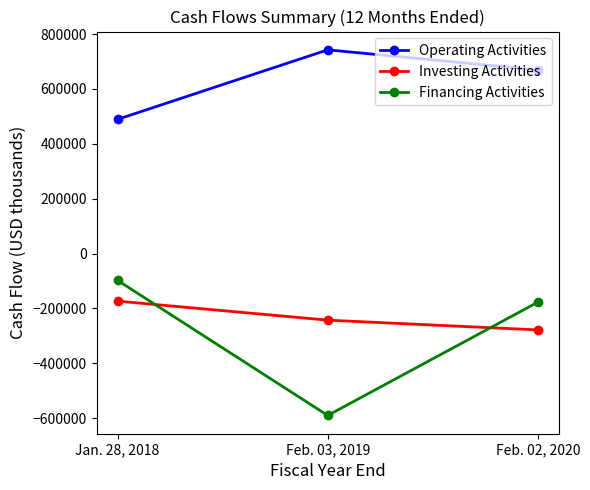

Which series has the largest range (max minus min)?

Financing Activities